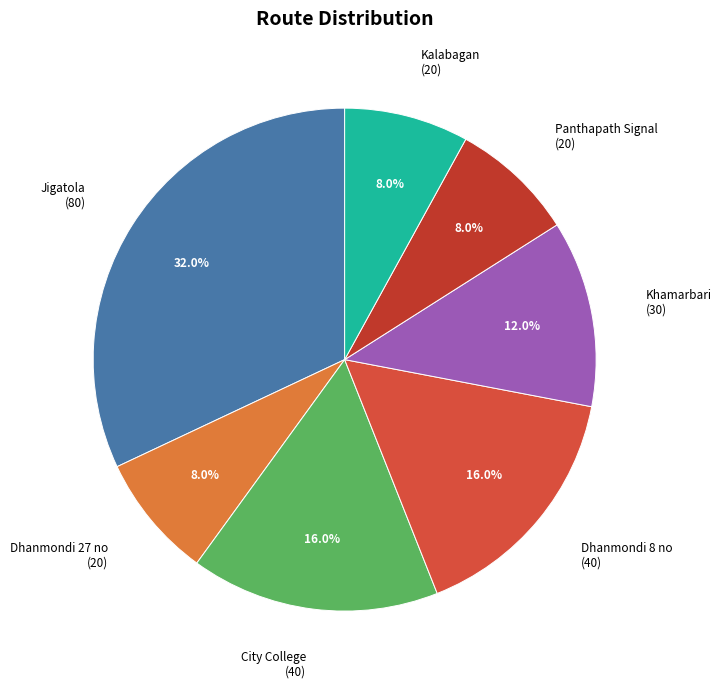

To the nearest percent, what is the combined percentage of City College and Dhanmondi 27 no?

24%